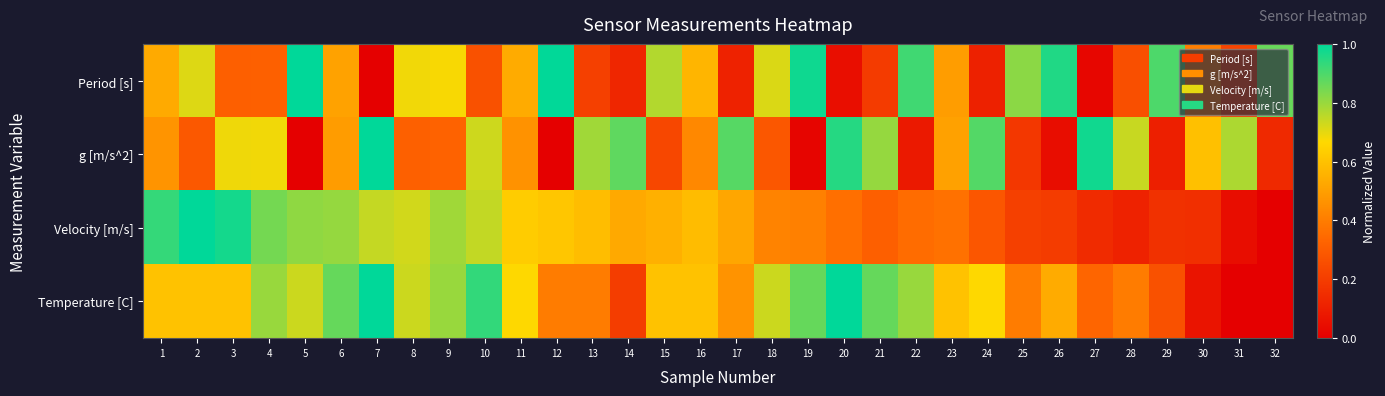

Which series has the largest range (max minus min)?

Period [s]